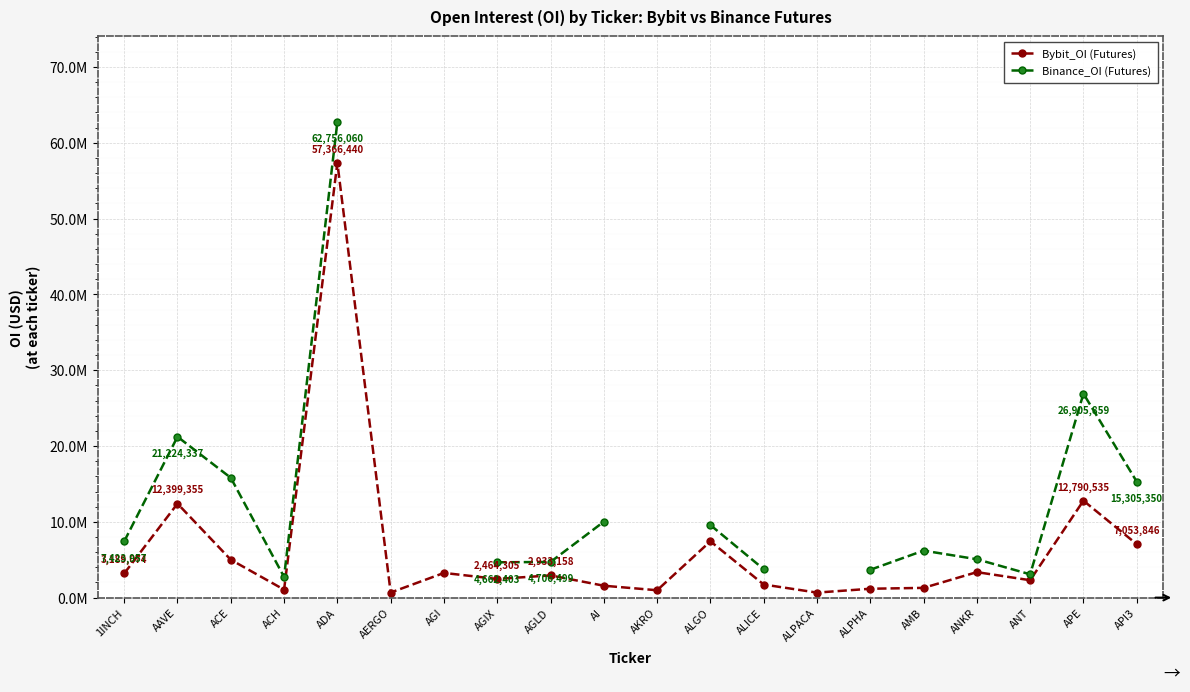

What is the sum of the Bybit_OI (Futures) values at AAVE and AMB?

13687146.0